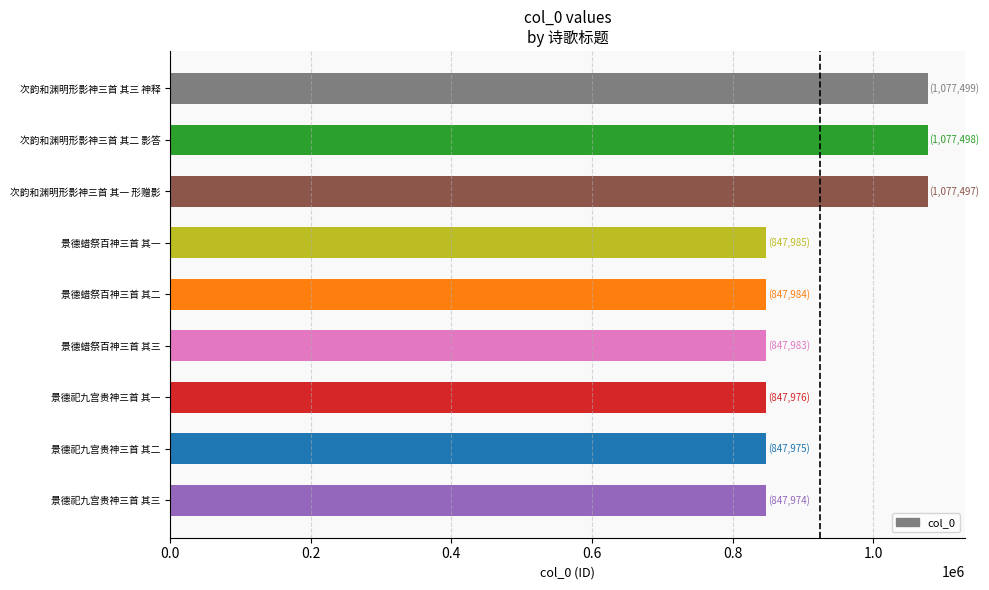

What is the average value?

924486